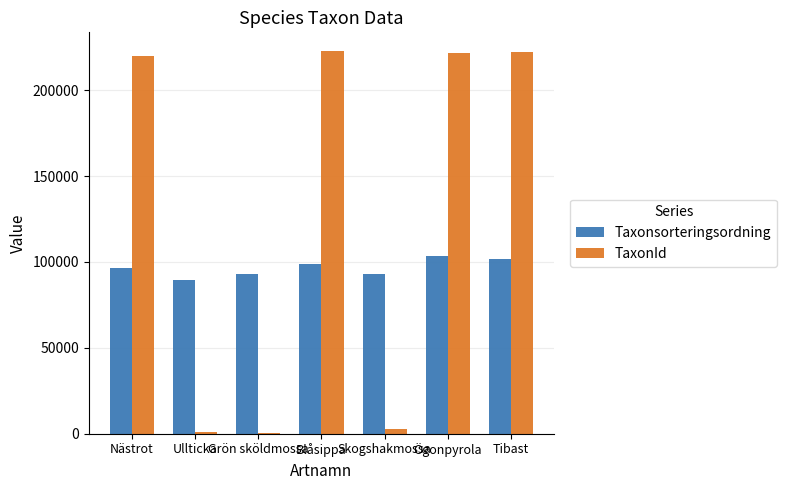

Which series changed the most between Skogshakmossa and Tibast?

TaxonId